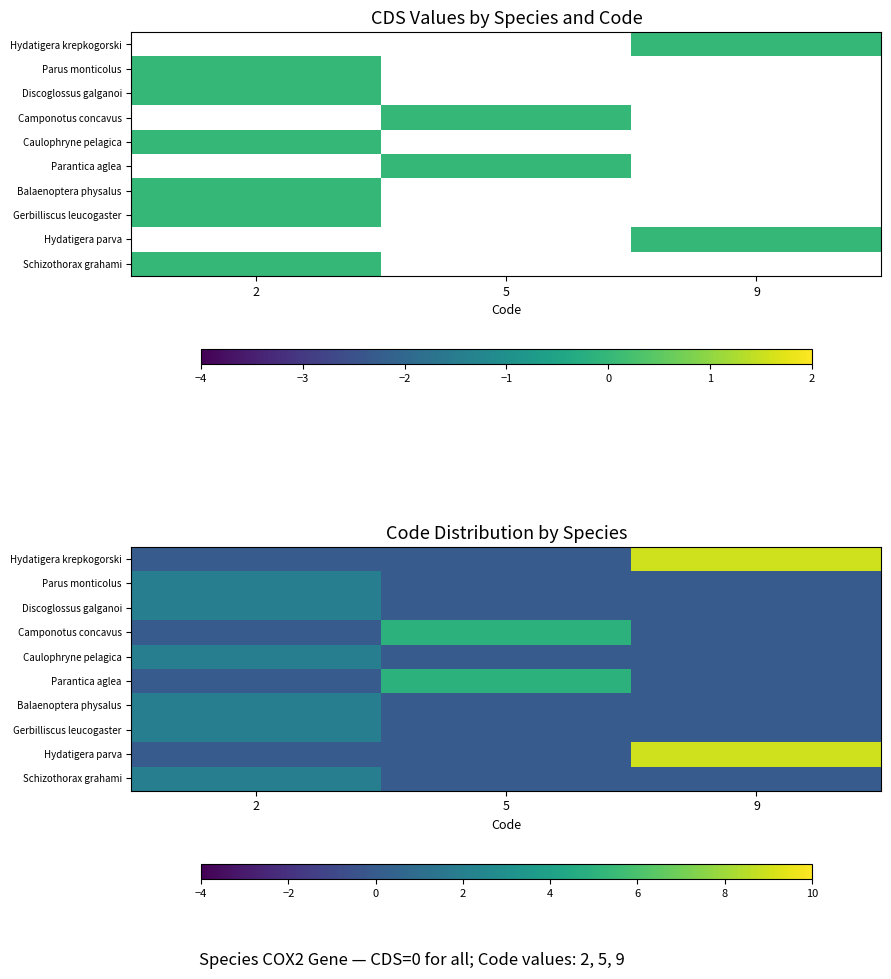

Reading left to right, list all the values displayed in this chart.

row_0: 2=0	5=0	9=9
row_1: 2=2	5=0	9=0
row_2: 2=2	5=0	9=0
row_3: 2=0	5=5	9=0
row_4: 2=2	5=0	9=0
row_5: 2=0	5=5	9=0
row_6: 2=2	5=0	9=0
row_7: 2=2	5=0	9=0
row_8: 2=0	5=0	9=9
row_9: 2=2	5=0	9=0